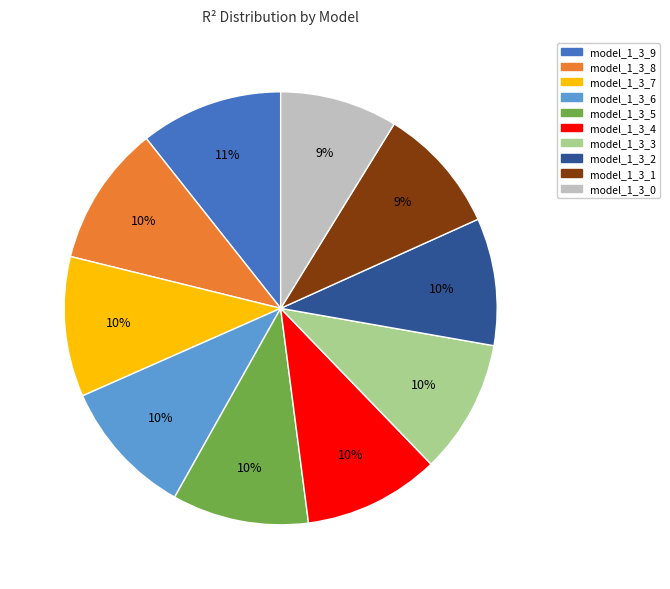

How many segments does this pie chart have?

10